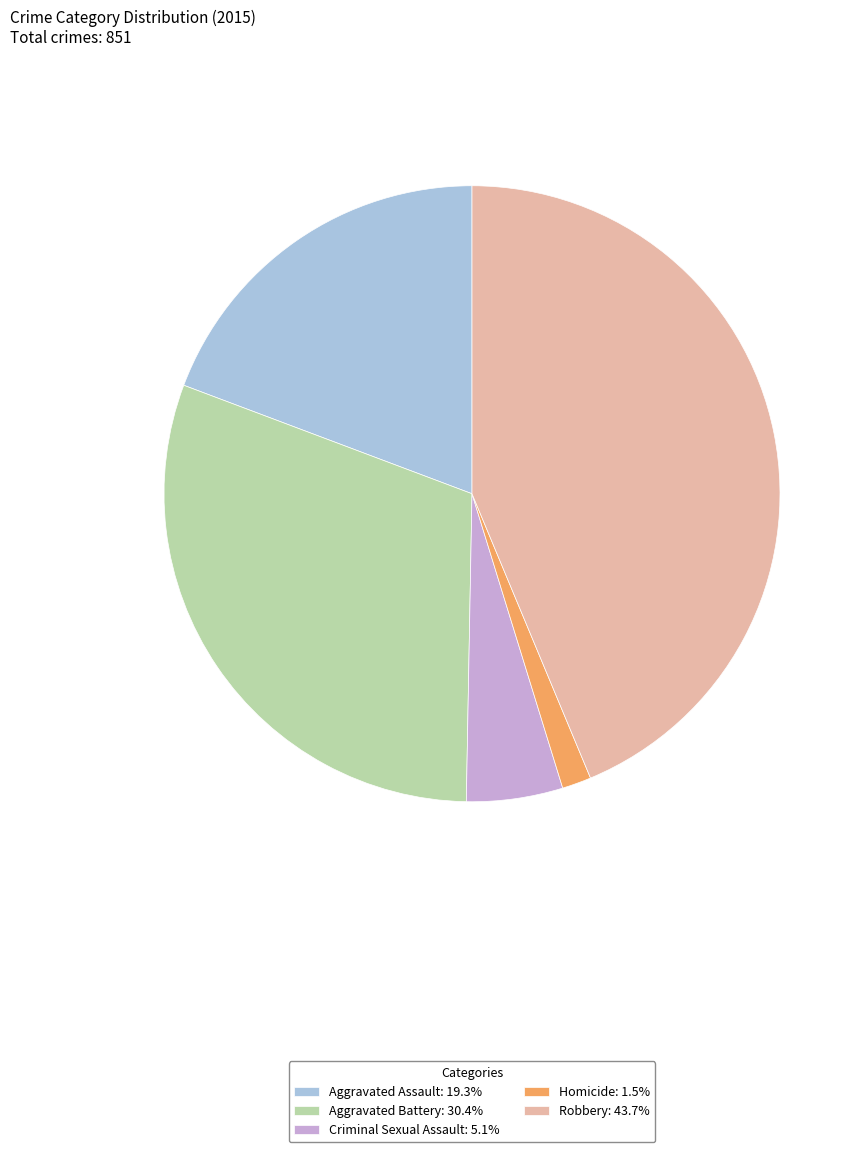

Does Aggravated Assault: 19.3% represent more than half of the total?

No